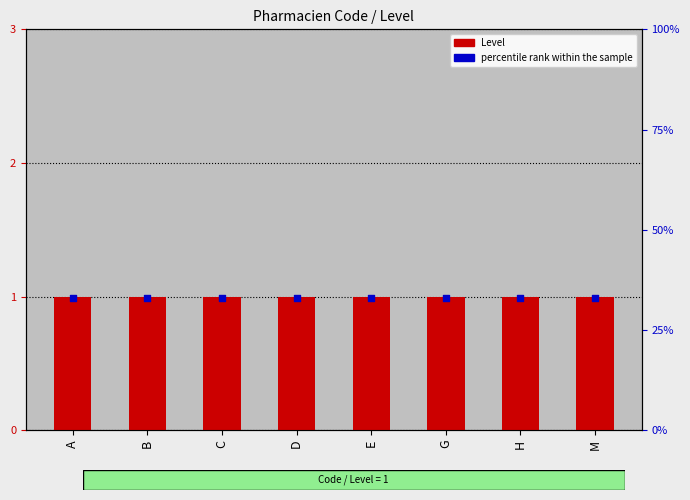

Which series has the largest total across all categories?

Level